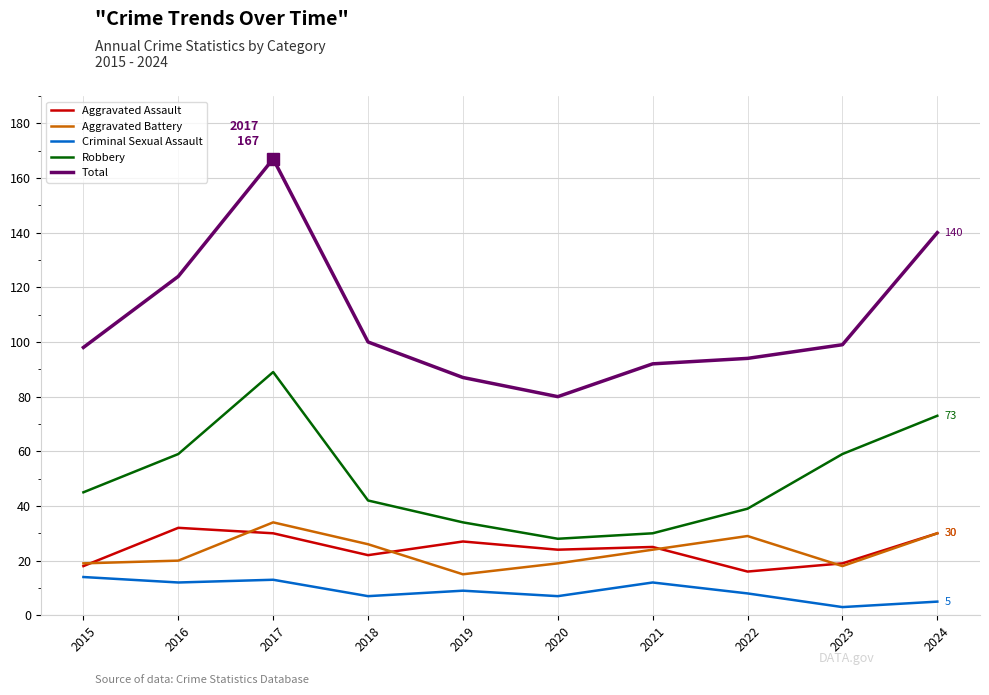

At which category is the sum across all series the highest?

2017